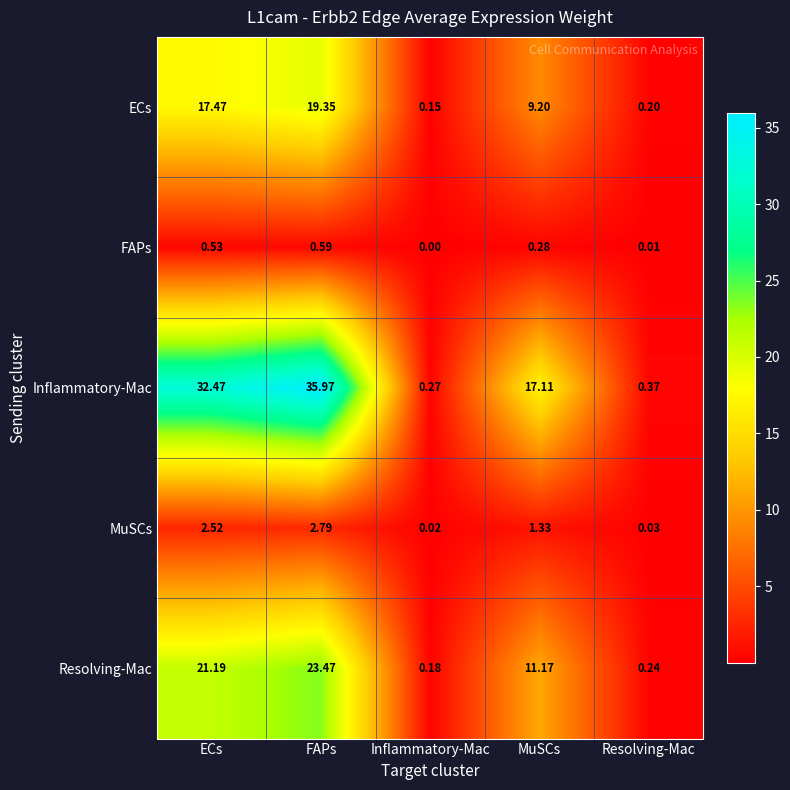

Which series has the largest range (max minus min)?

Inflammatory-Mac